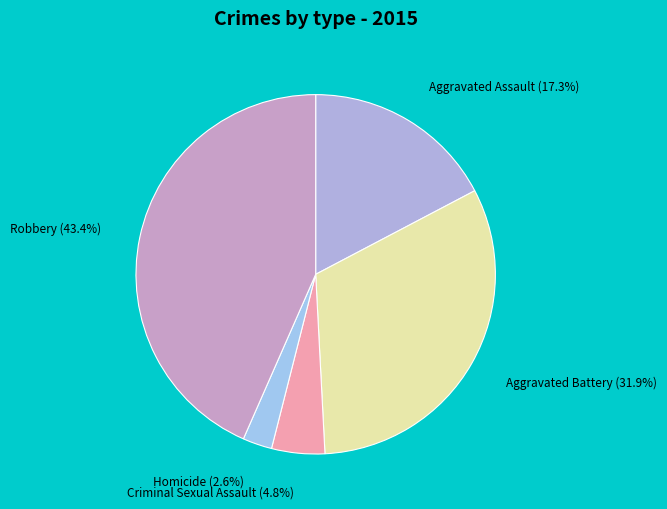

True or false: Robbery accounts for 43% of the total.

True